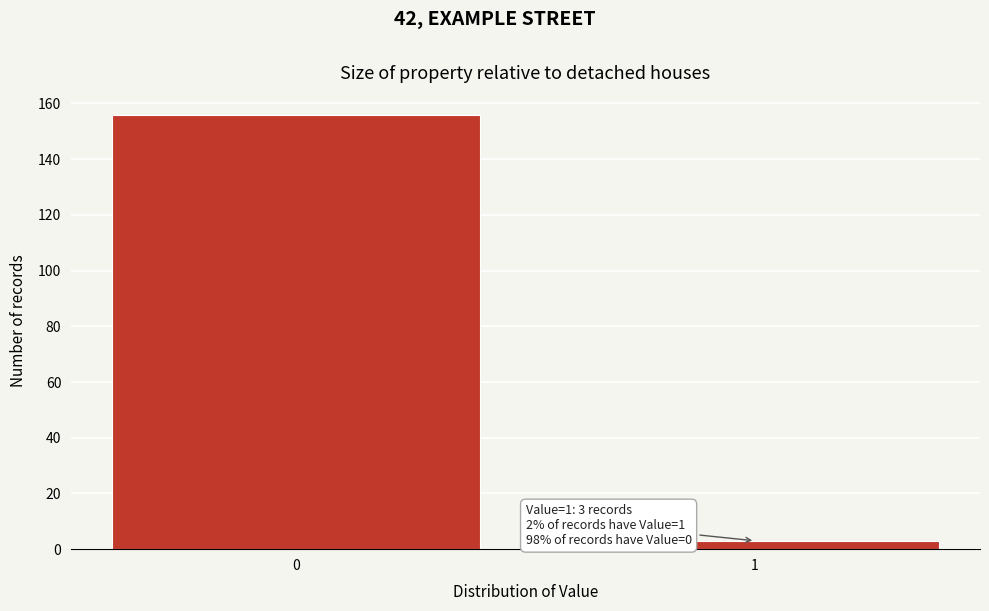

Reading right to left, extract all data points from this chart.

3	156